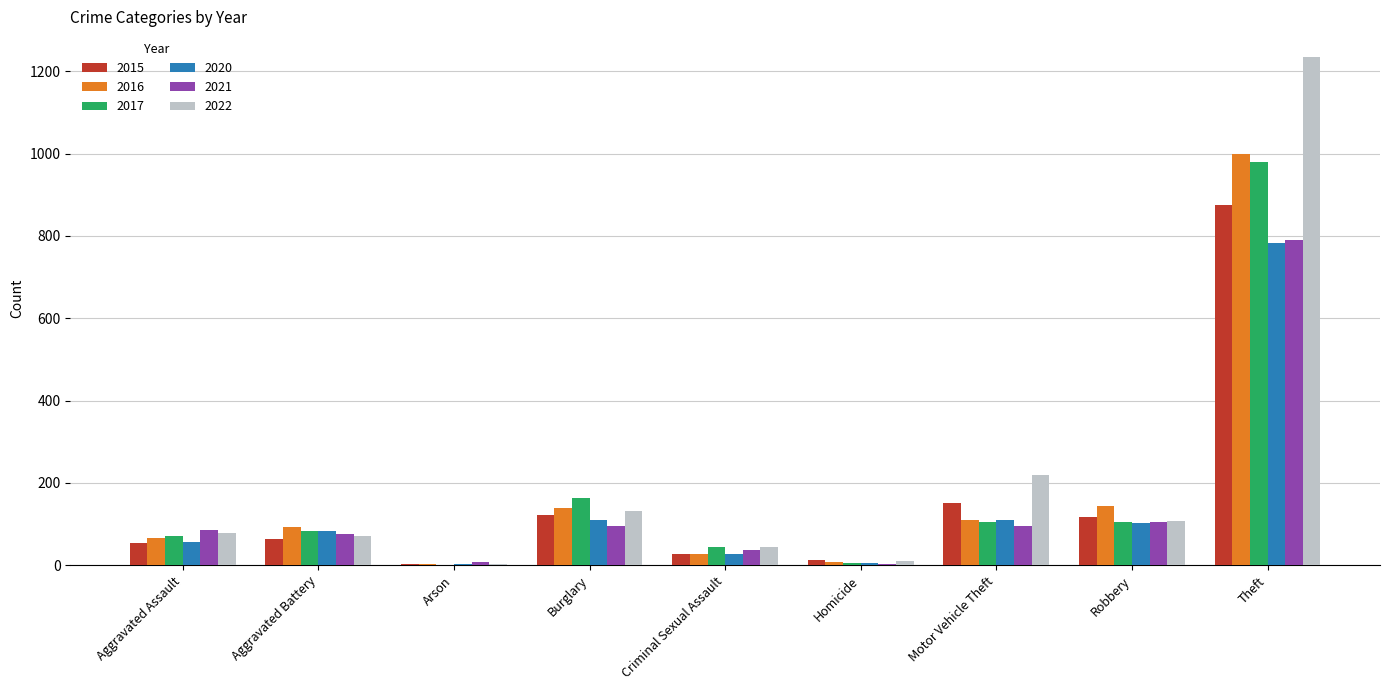

Which series has the largest total across all categories?

2022